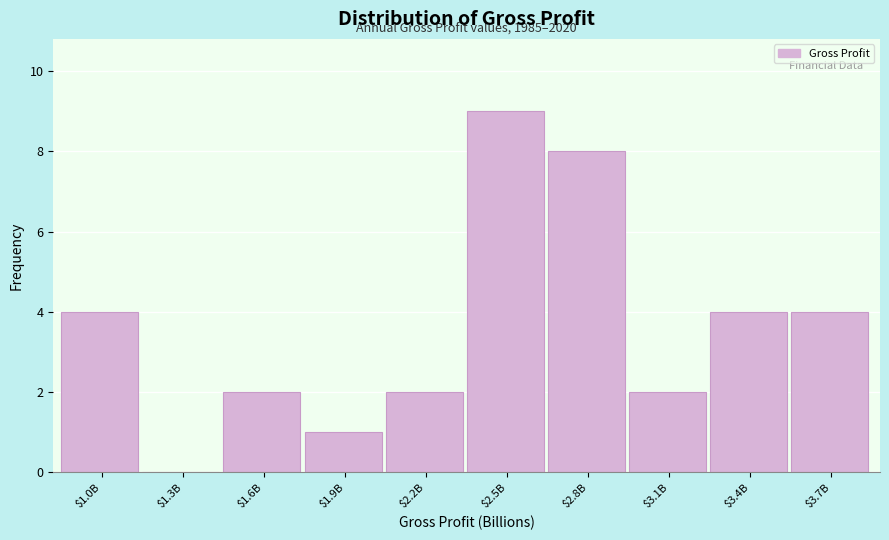

Which label corresponds to the largest value in the chart?

$2.5B